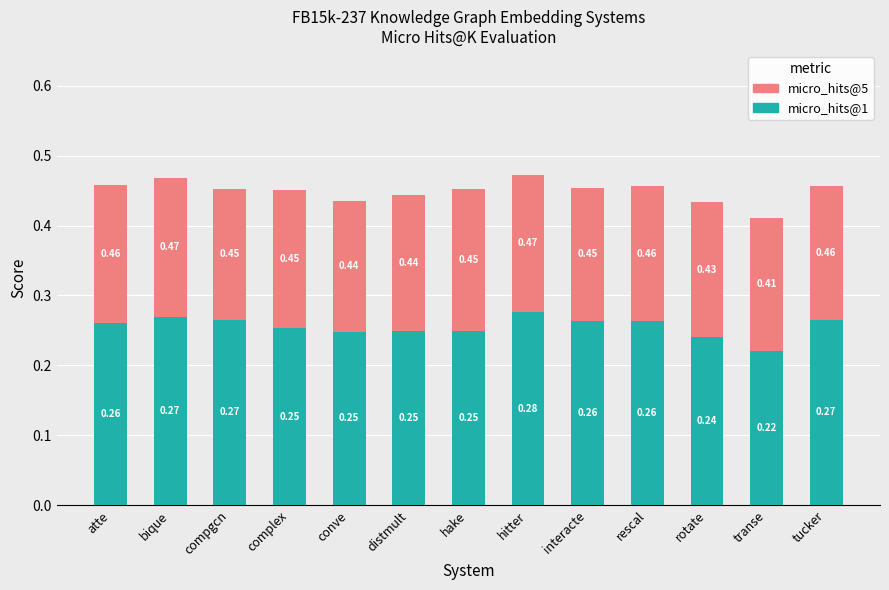

What is the sum of all micro_hits@1 values?

3.3